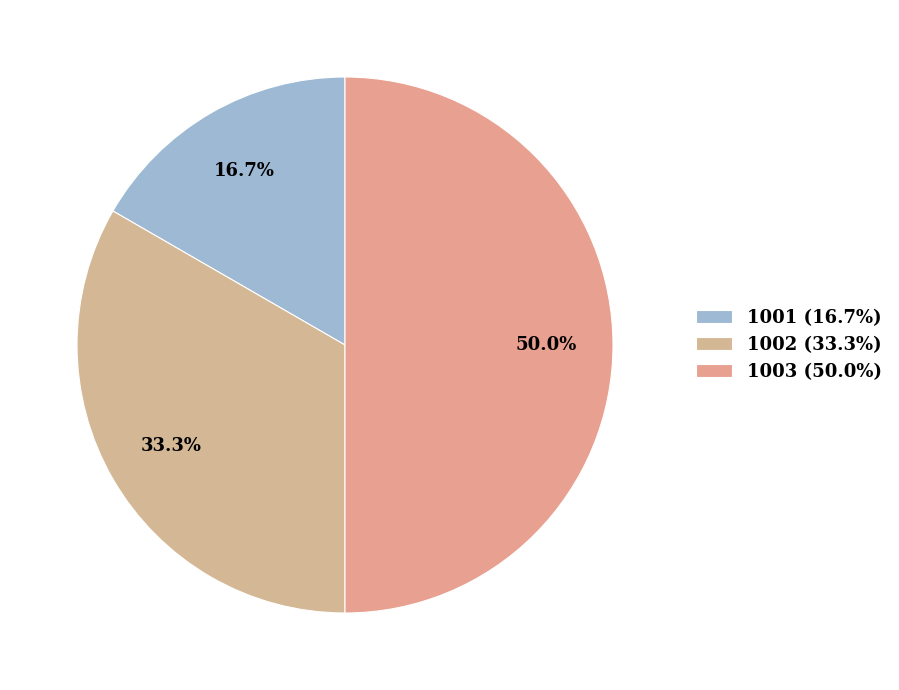

What percentage is the 1003 slice, to the nearest percent?

50%